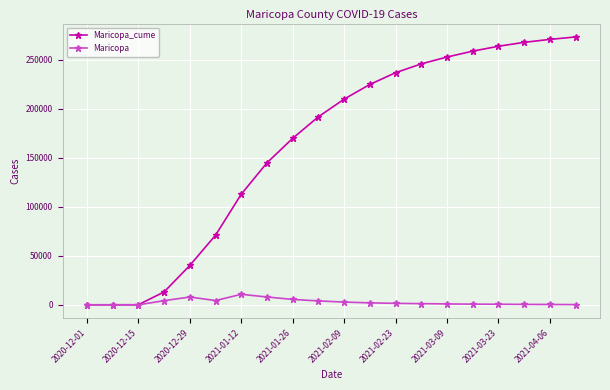

Is this an area chart (filled region under the line)?

No